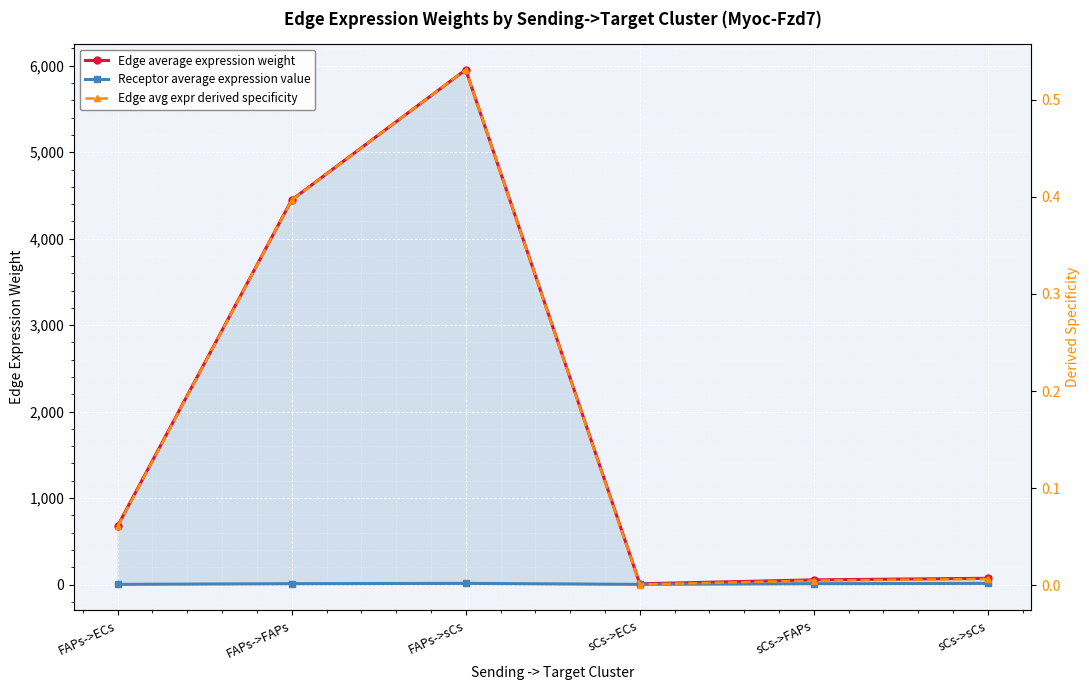

What is the sum of all Edge average expression weight values?

11216.0